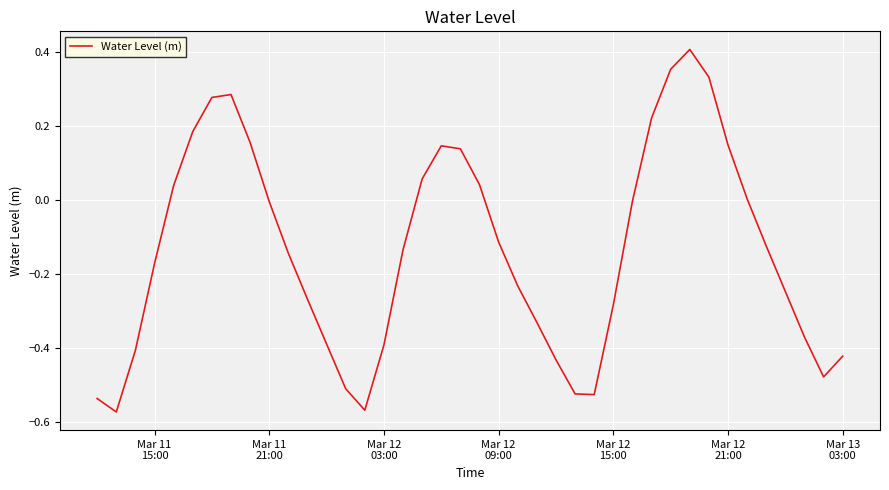

What is the difference between the maximum and minimum values?

1.0